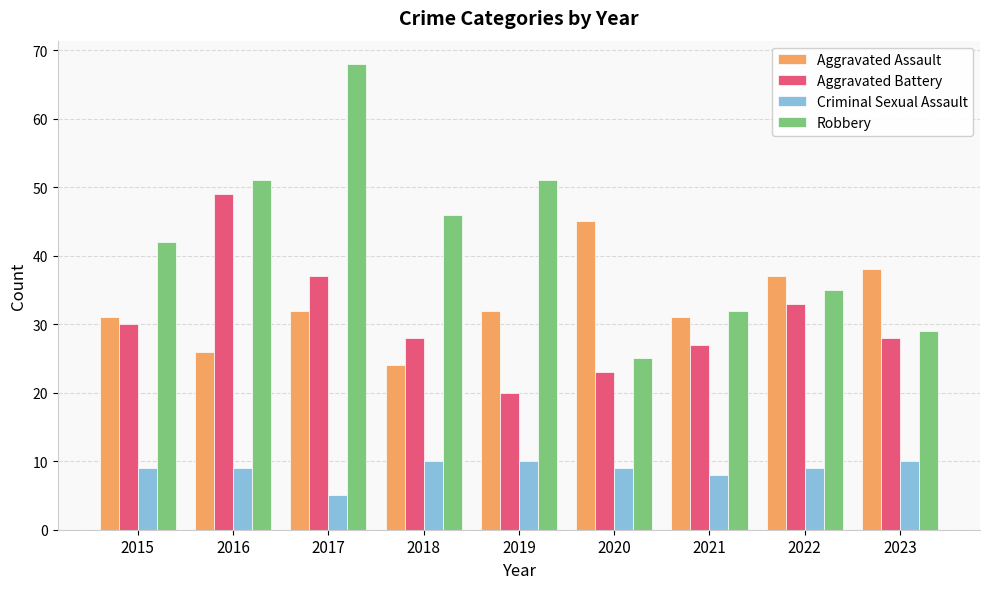

Reading left to right, extract all data points from this chart.

Aggravated Assault: 2015=31	2016=26	2017=32	2018=24	2019=32	2020=45	2021=31	2022=37	2023=38
Aggravated Battery: 2015=30	2016=49	2017=37	2018=28	2019=20	2020=23	2021=27	2022=33	2023=28
Criminal Sexual Assault: 2015=9	2016=9	2017=5	2018=10	2019=10	2020=9	2021=8	2022=9	2023=10
Robbery: 2015=42	2016=51	2017=68	2018=46	2019=51	2020=25	2021=32	2022=35	2023=29